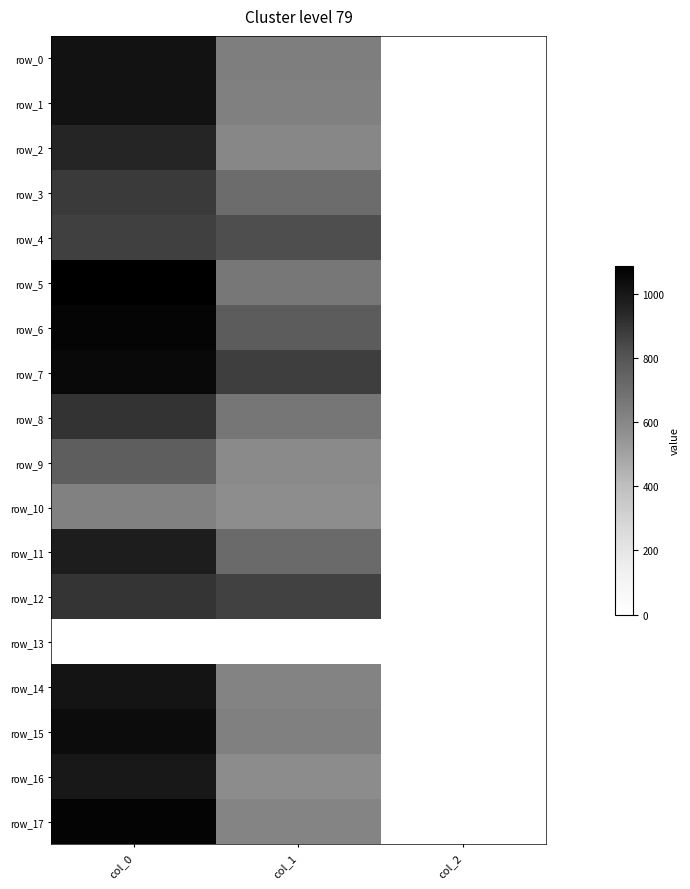

How many data points does each series have?

3